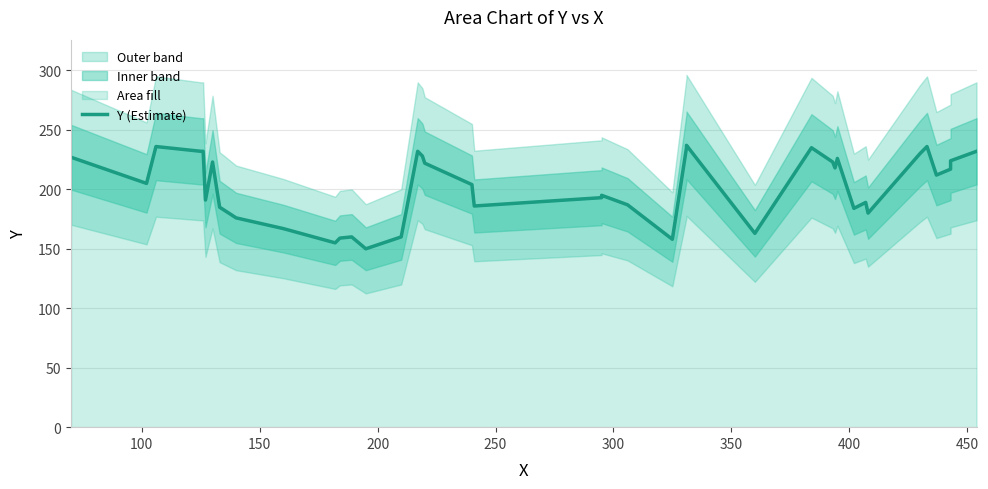

Is it true that the value at 250 is 349?

False